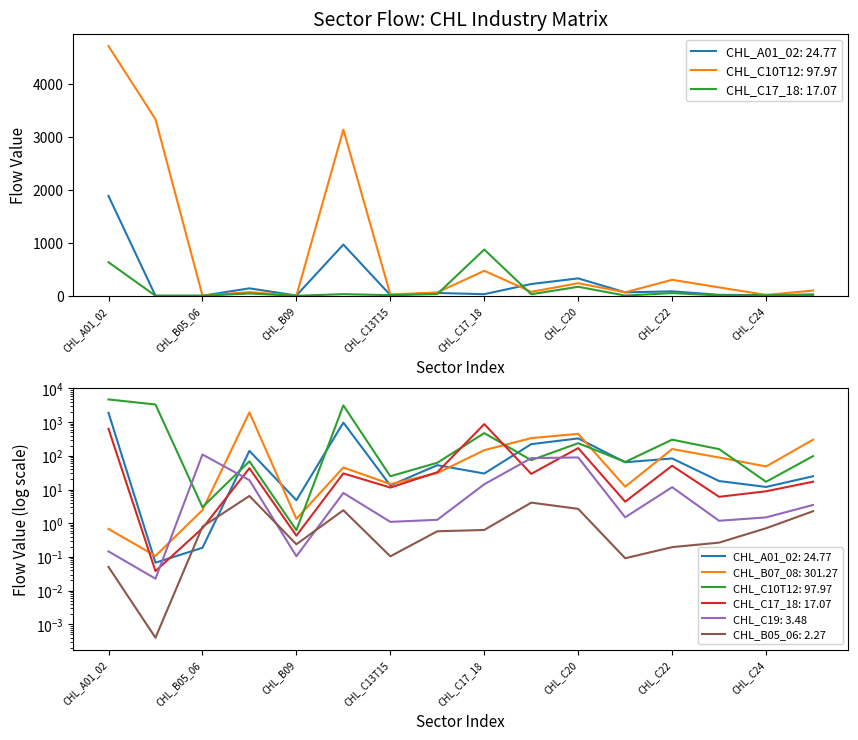

Which series ends up on top after the final intersection of CHL_C17_18 and CHL_B05_06?

CHL_C17_18